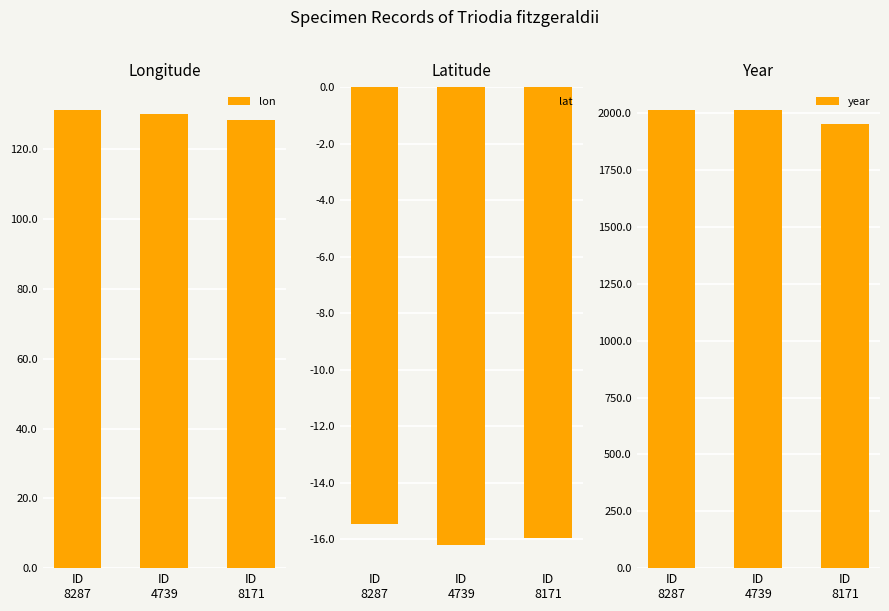

Which series changed the most between ID
4739 and ID
8171?

year